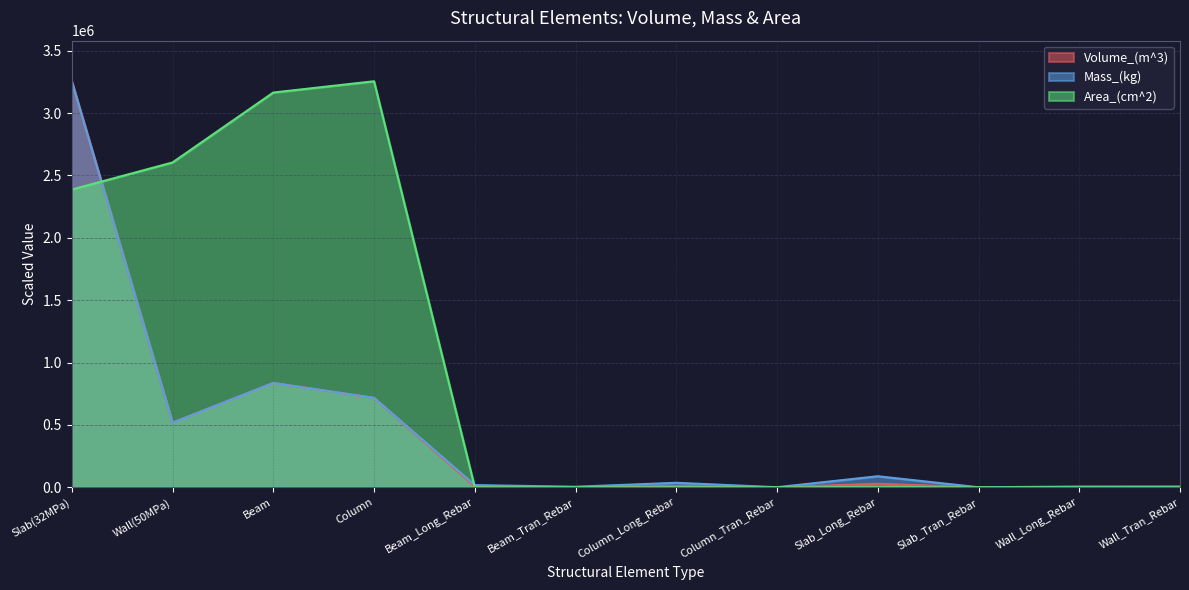

True or false: Area_(cm^2) has more than 2 interior local peaks.

False